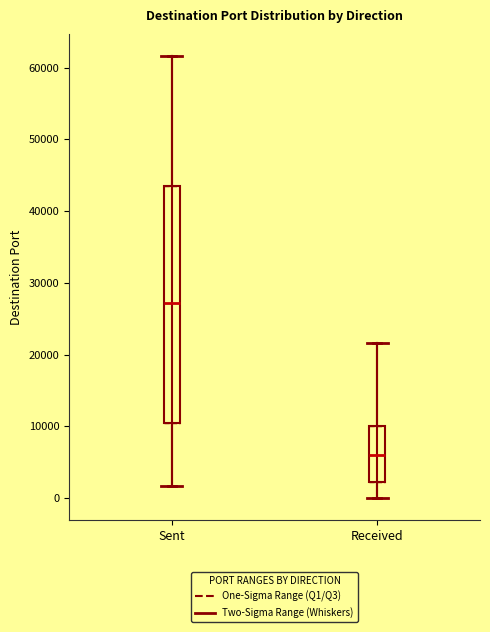

Which box is the tallest, from its lower edge to its upper edge?

Sent